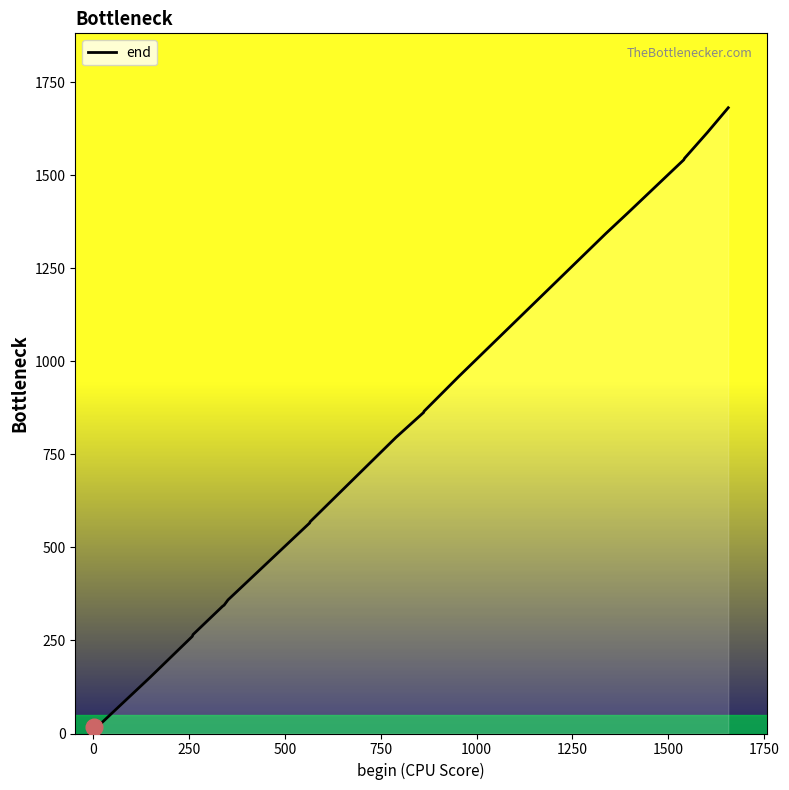

What is the difference between the maximum and minimum values?

1665